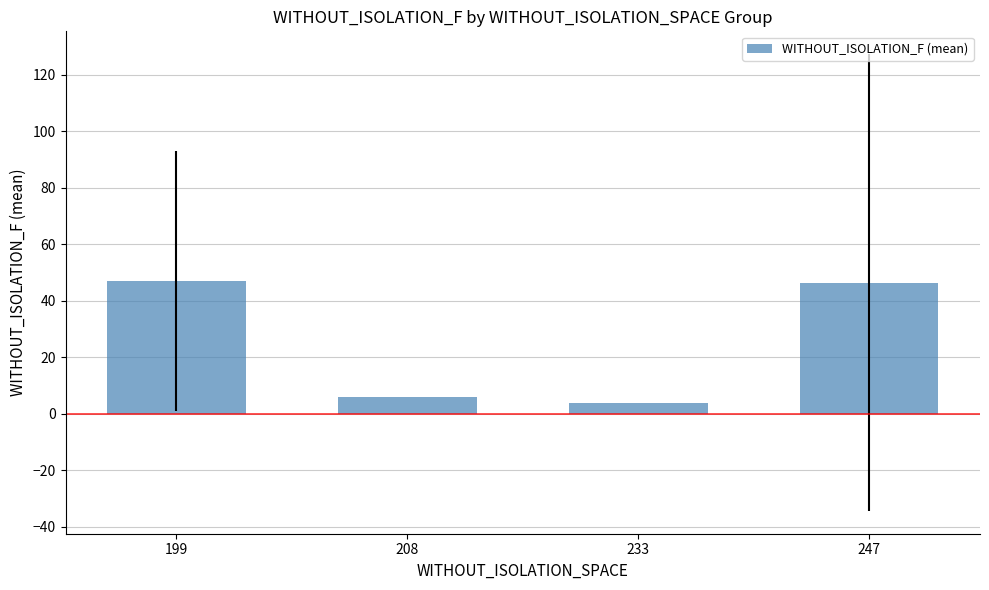

The value at 199 is 25.6. True or false?

False